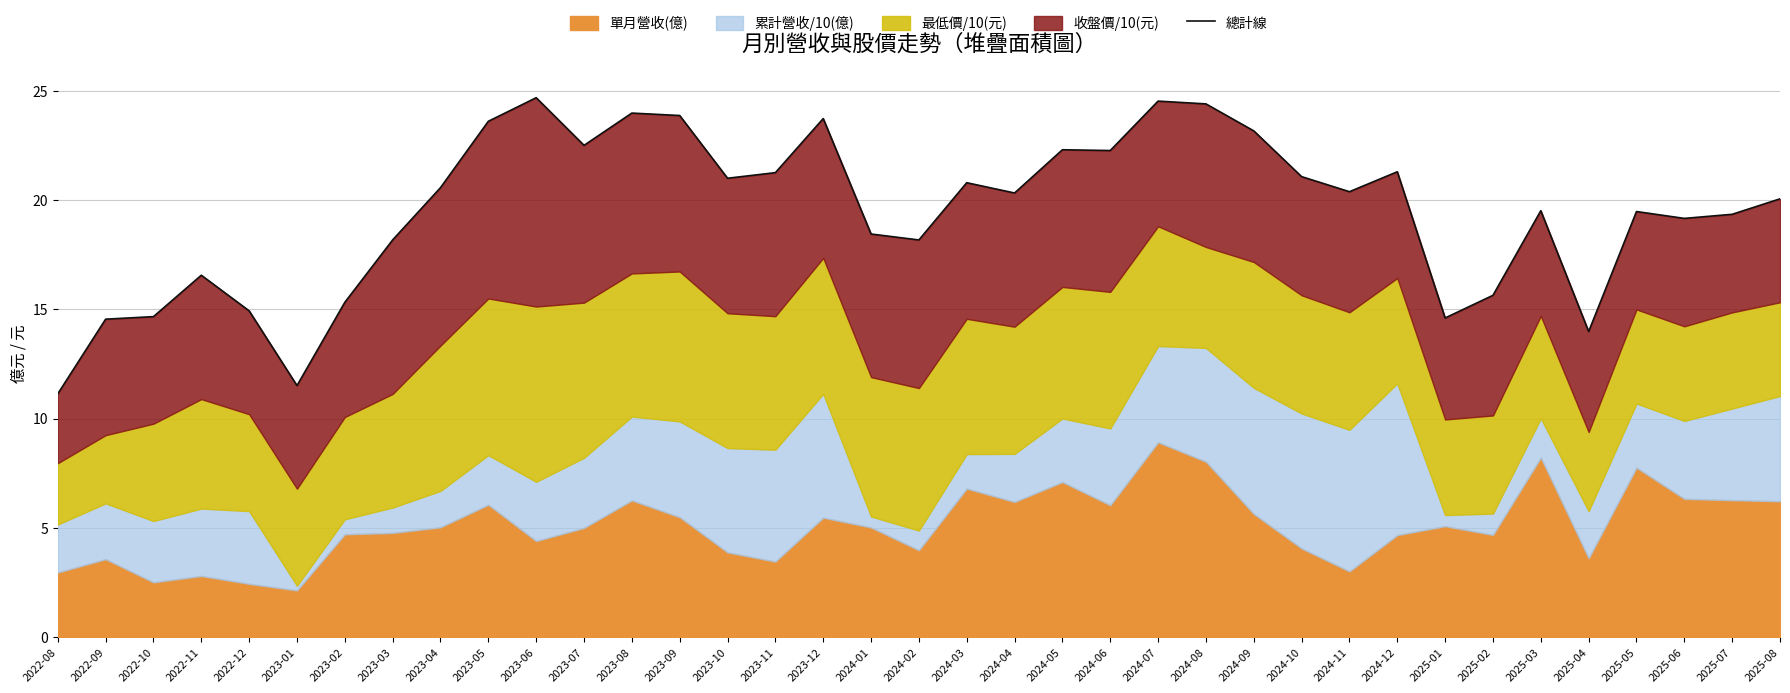

How many lines are shown in the chart?

1